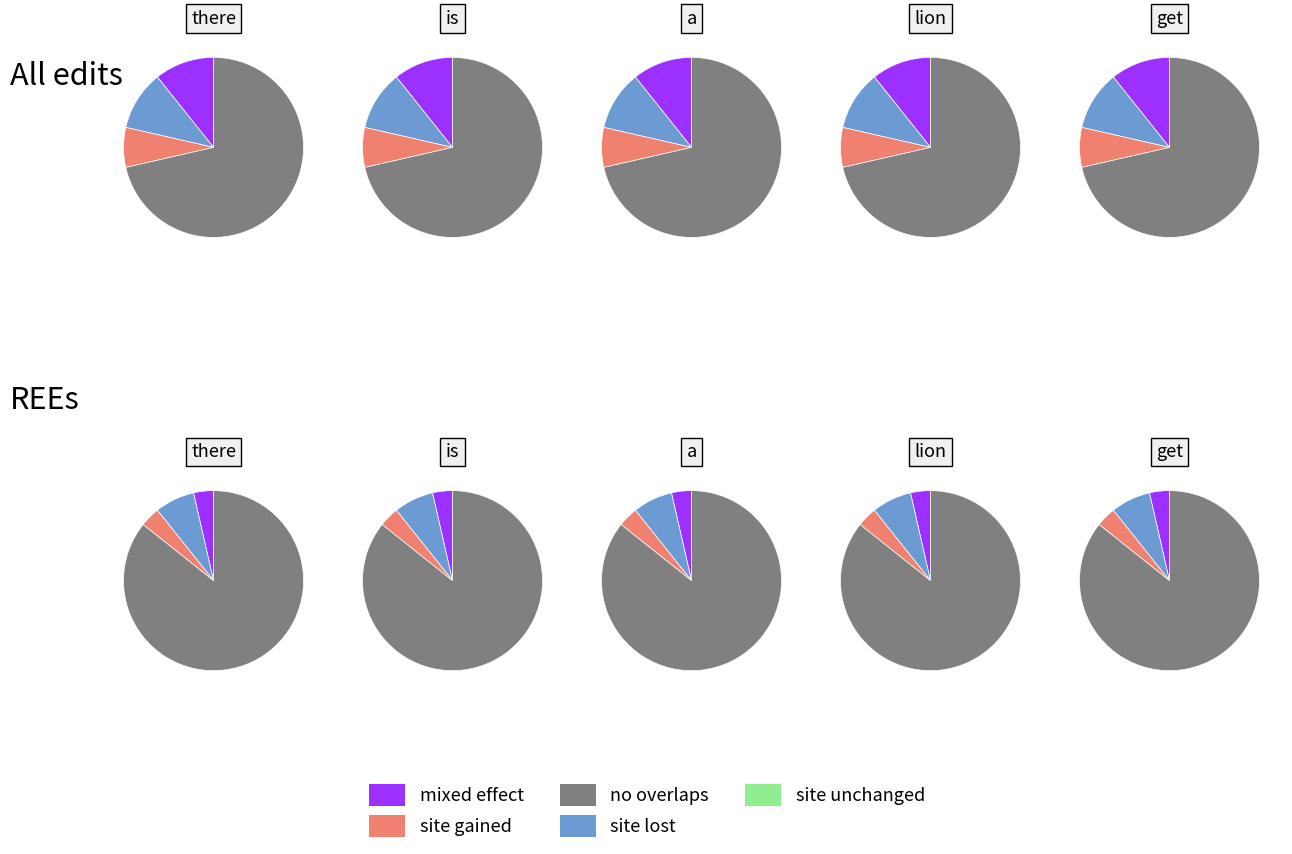

Rank the categories by python value from highest to lowest.

there, is, a, lion, get